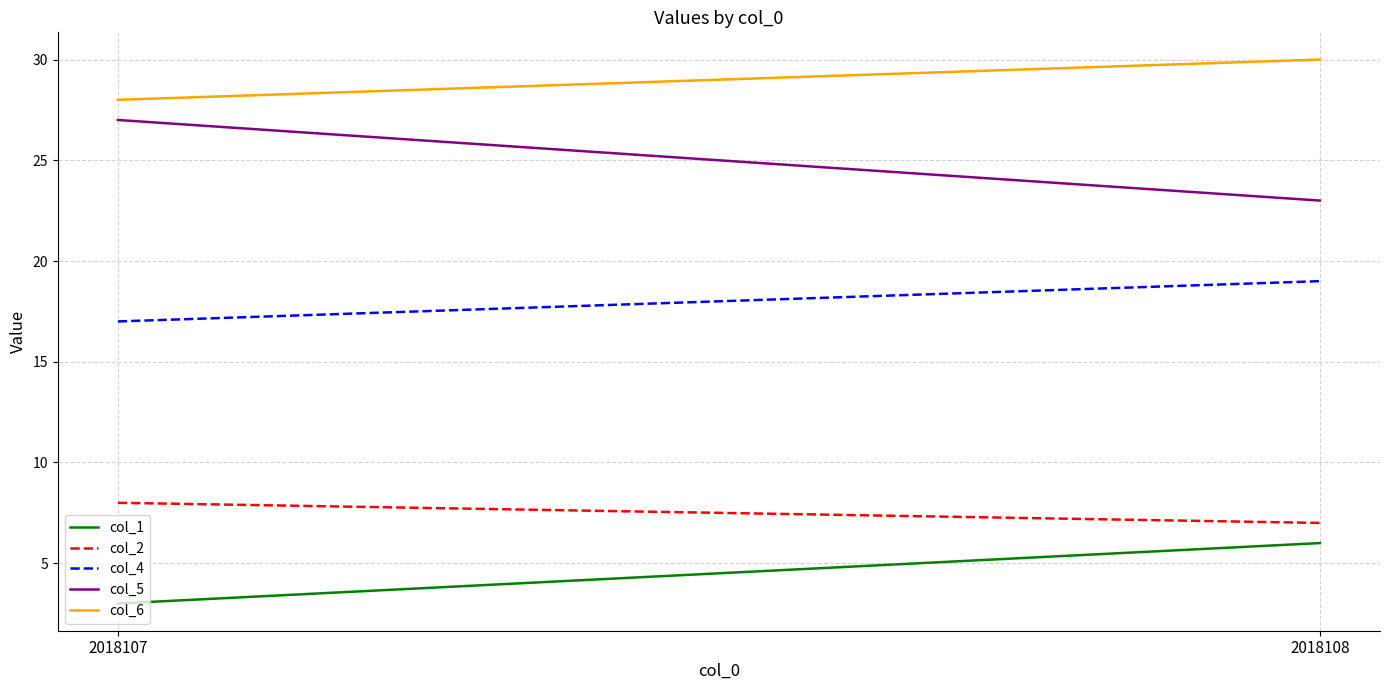

What is the sum of all col_4 values?

36